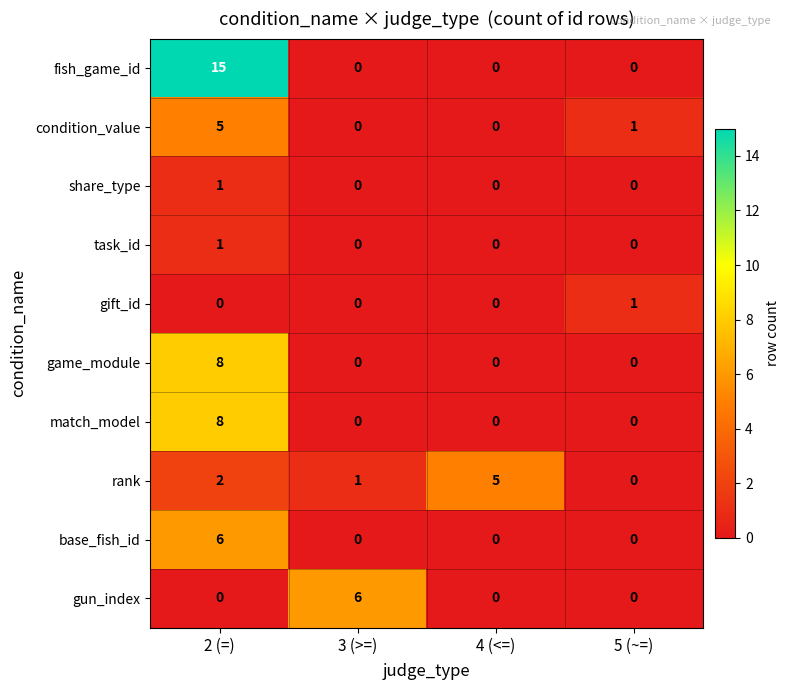

Is it true that condition_value equals 2 at 3 (>=)?

False